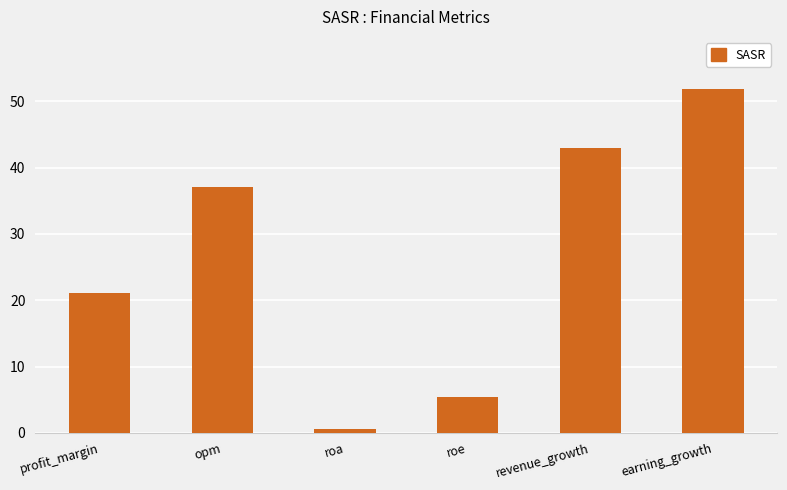

How many values are below 37?

3